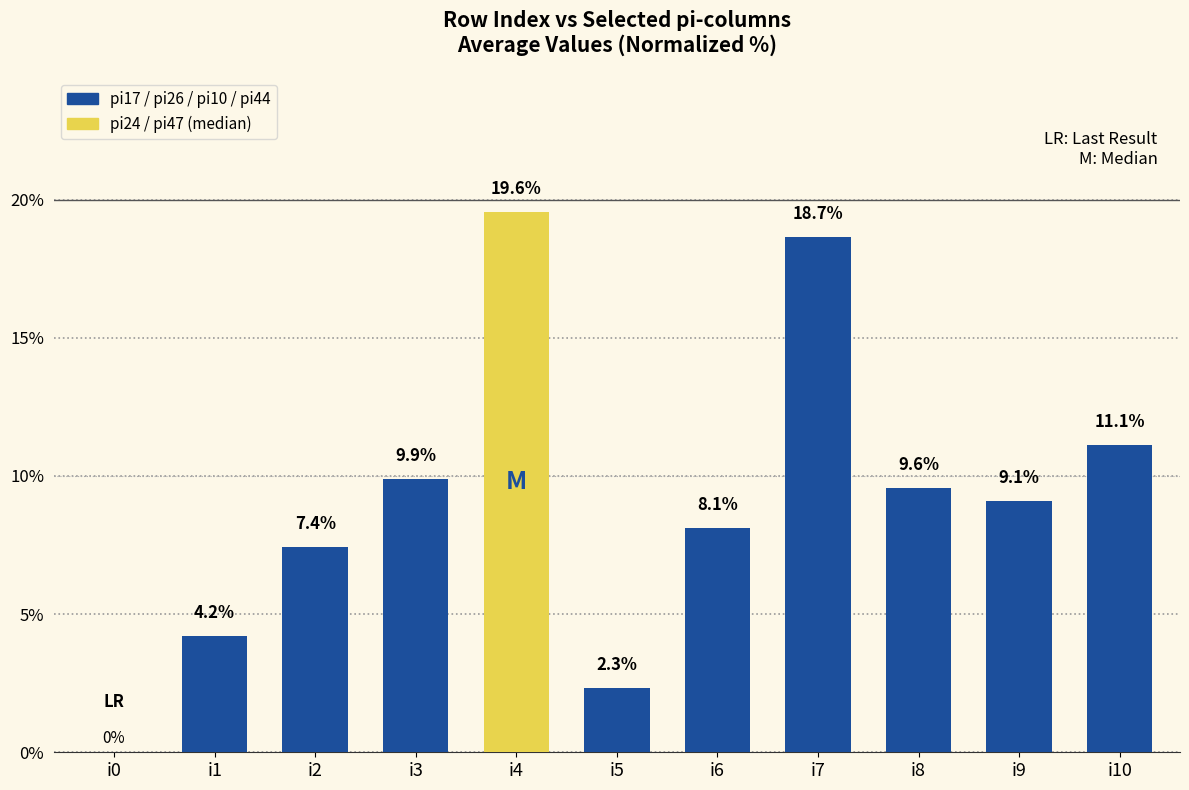

Are the bars horizontal?

No